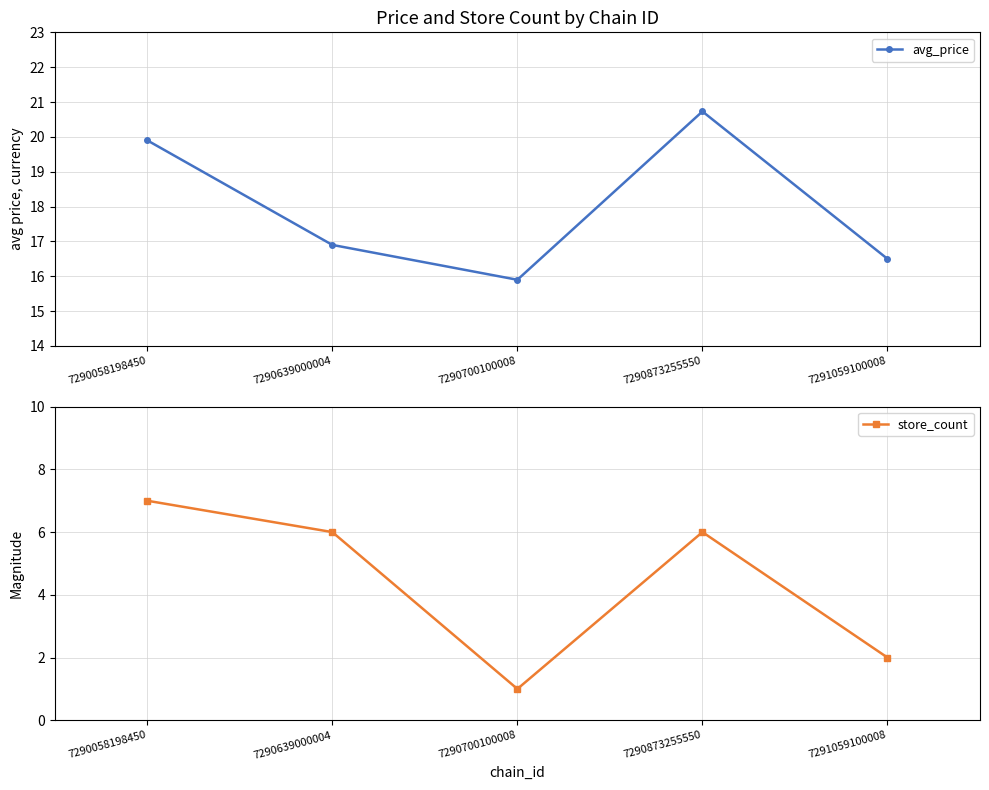

What is the value of the store_count point at the 2nd from the left?

6